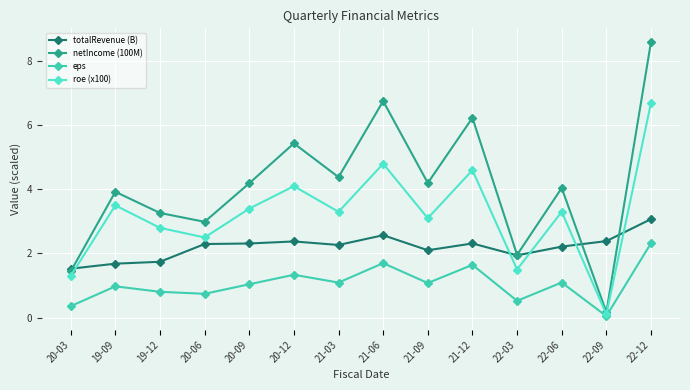

What position from the left is 22-12?

14